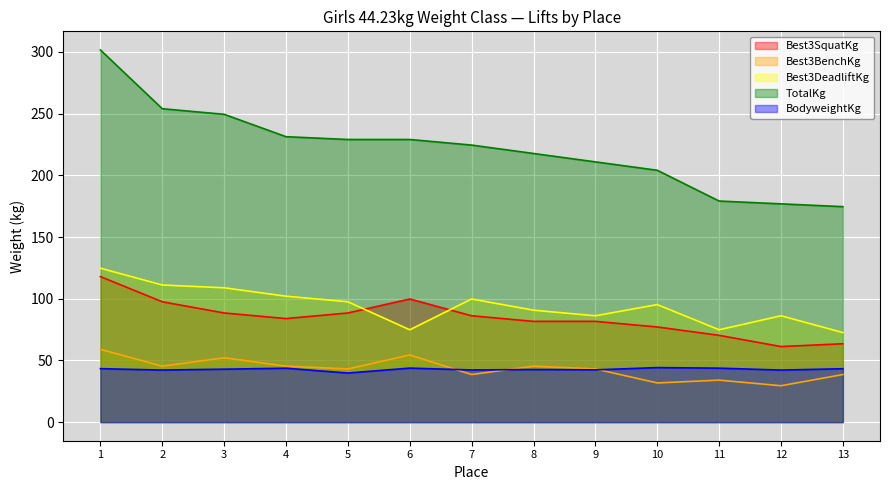

Where do Best3SquatKg and Best3DeadliftKg first cross each other?

5 and 6